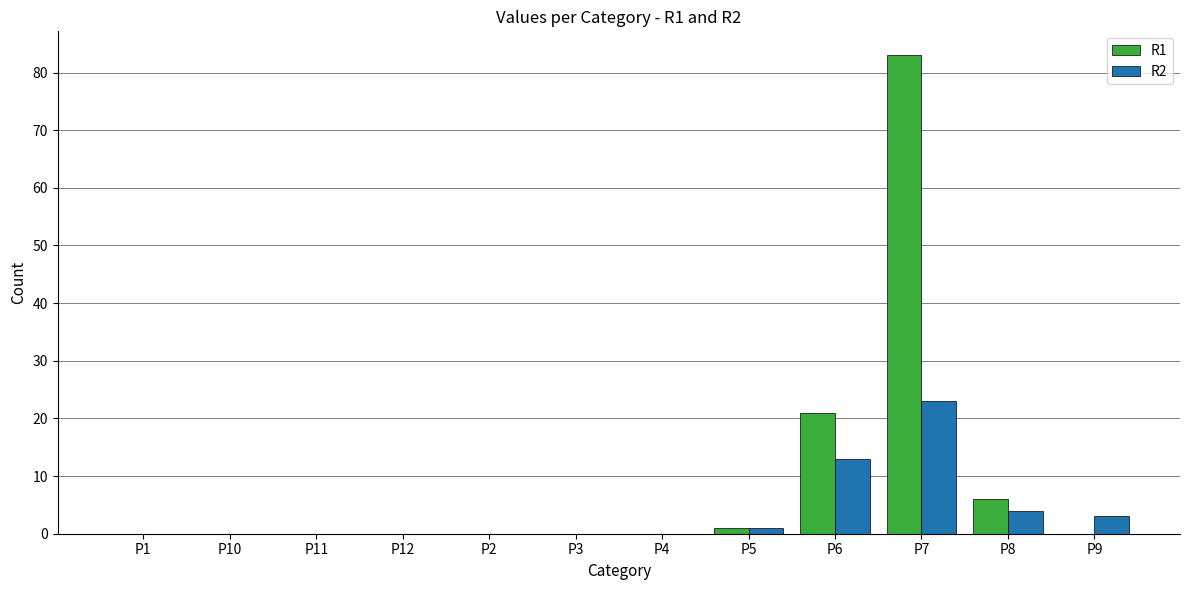

Which label corresponds to the largest value in the chart?

P7